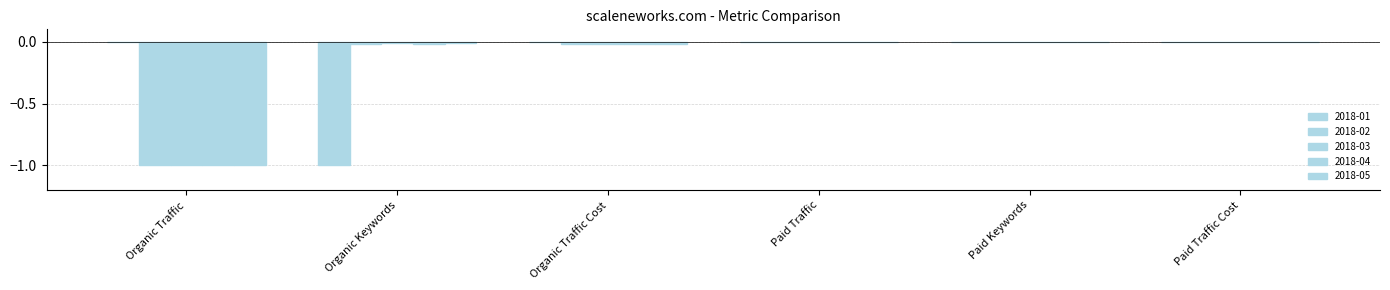

The 2018-02 series shows 0.0 at Paid Traffic. True or false?

True